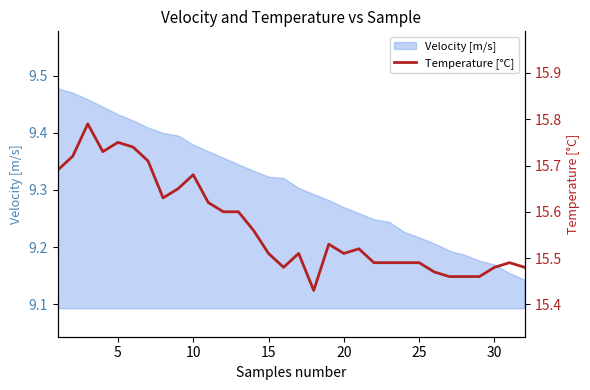

The Velocity [m/s] series shows 15.4 at 10. True or false?

False